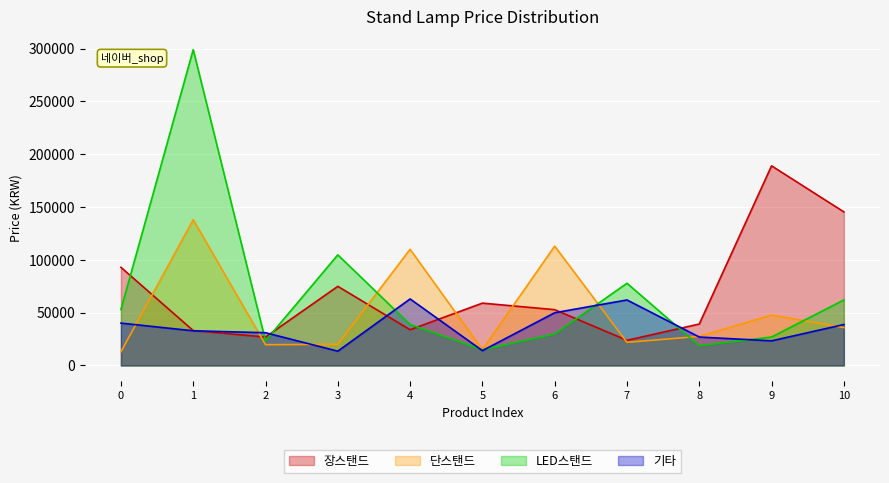

Which series has the largest total across all categories?

장스탠드